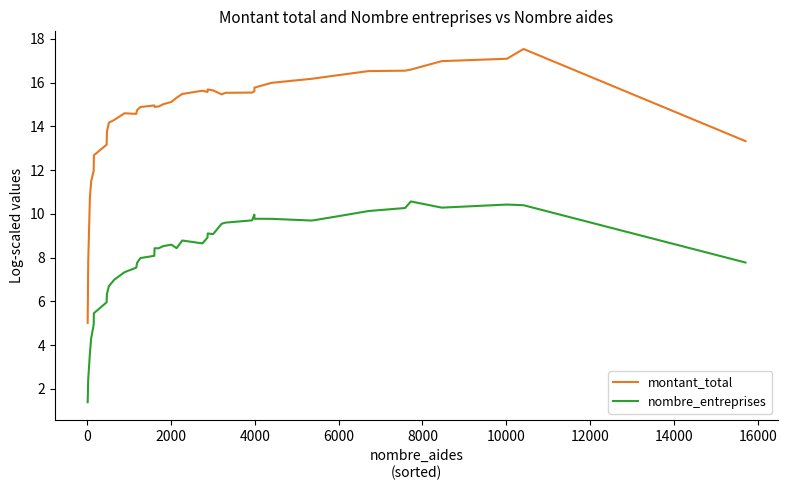

At how many categories does at least one series exceed 9?

38